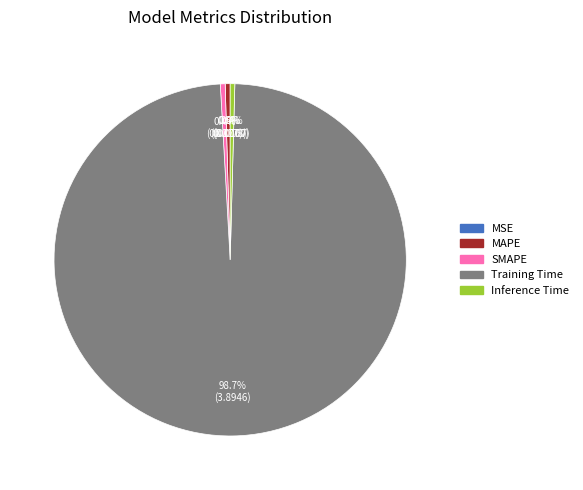

Rank the categories by value from lowest to highest.

MSE, Inference Time, SMAPE, MAPE, Training Time